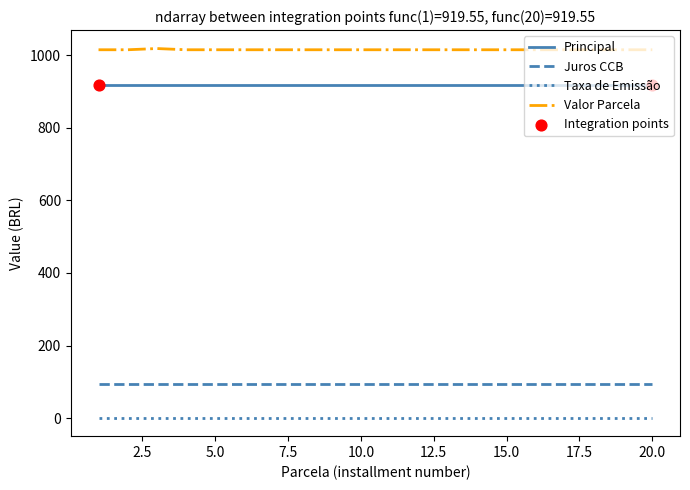

Which series has the largest total across all categories?

Valor Parcela